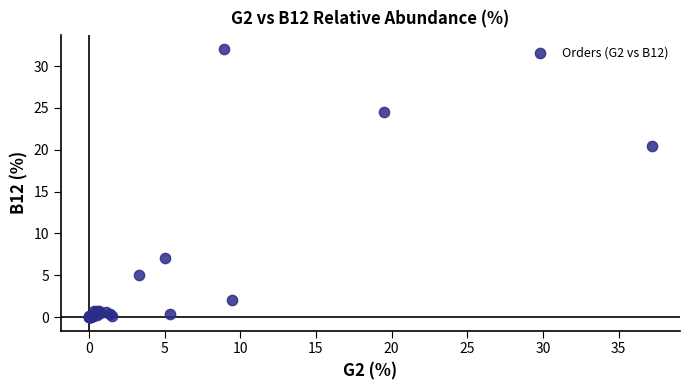

What Y value in the scatter plot is closest to 16?

20.5